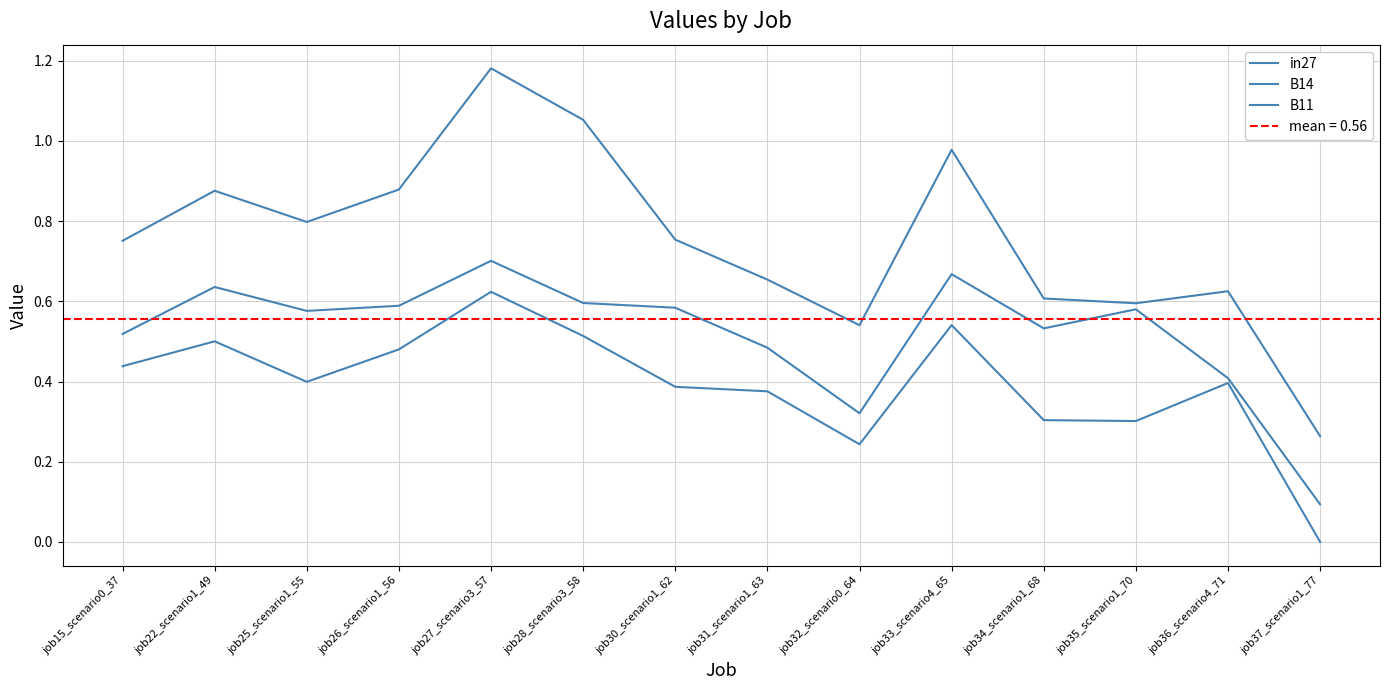

What is the greatest value displayed?

1.2